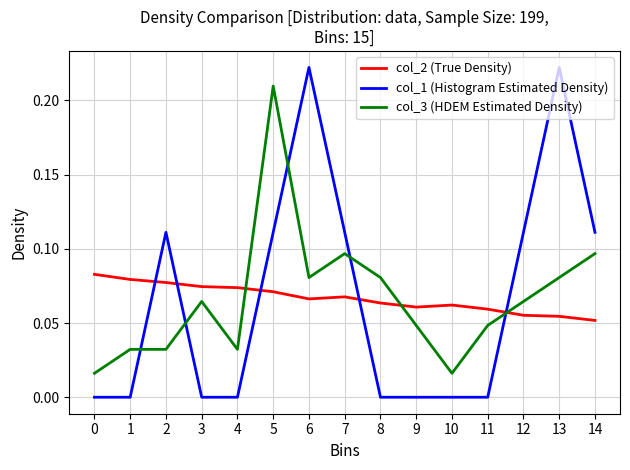

Rank the series at 6 from highest to lowest value.

col_1 (Histogram Estimated Density), col_3 (HDEM Estimated Density), col_2 (True Density)